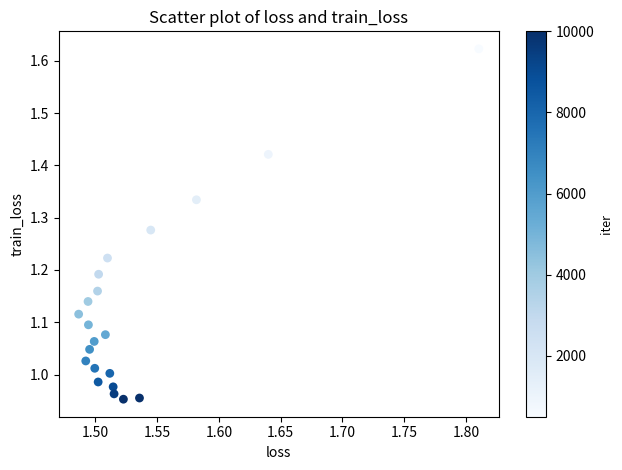

What is the range of Y values (max minus min)?

0.7